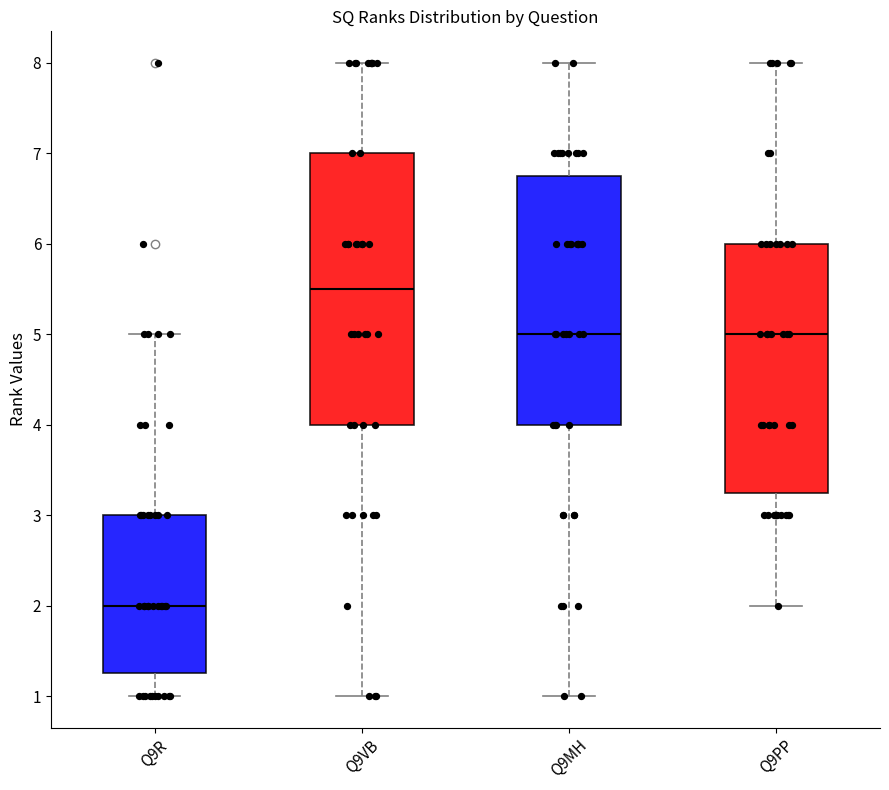

Comparing the boxes themselves (not the whiskers), which one is the tallest?

Q9VB